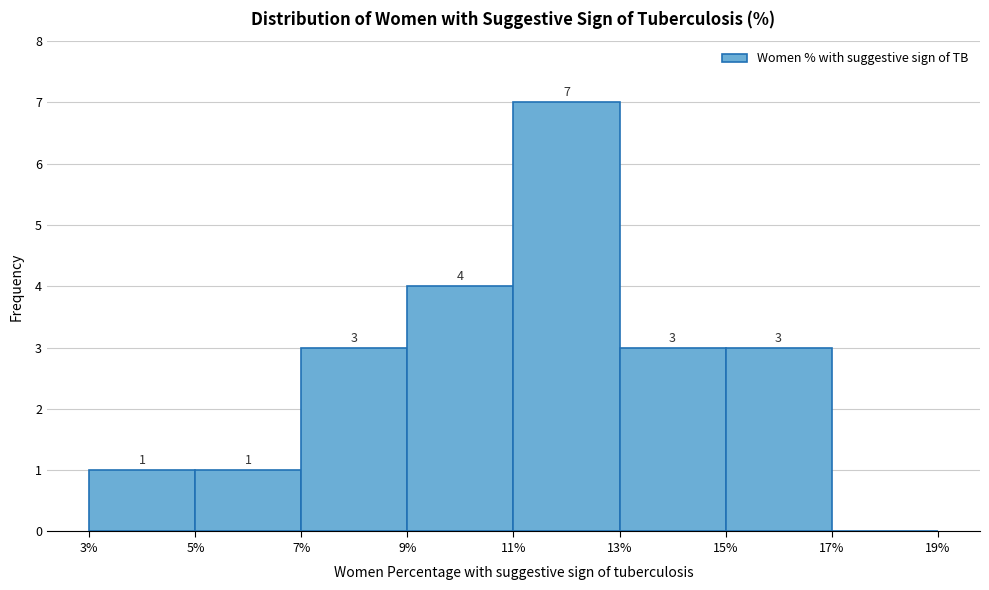

Which range on the x-axis has the tallest bar?

11% to 13%